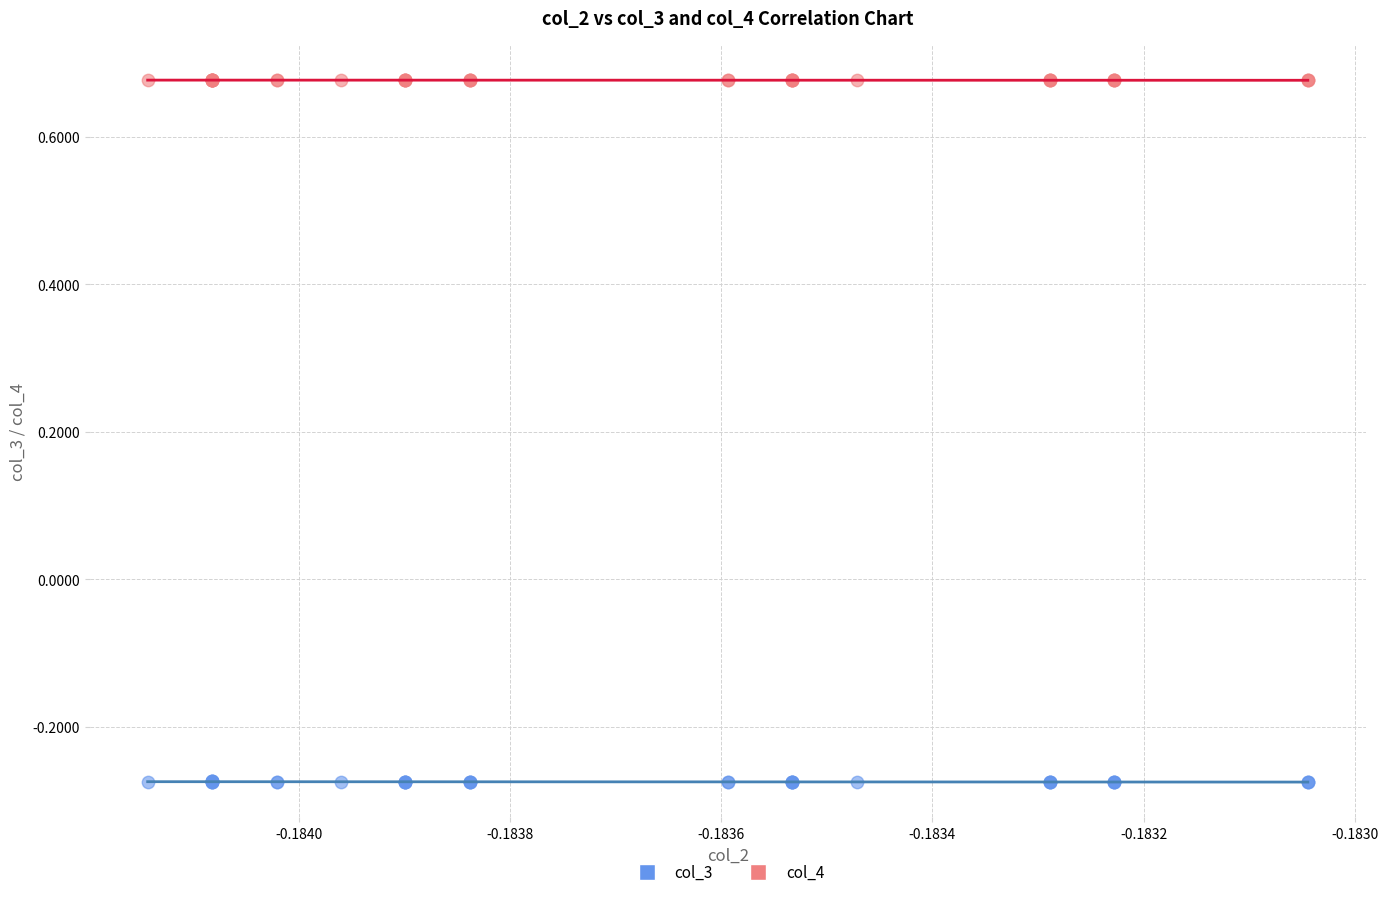

What are all the series names shown in the legend?

col_3, col_4